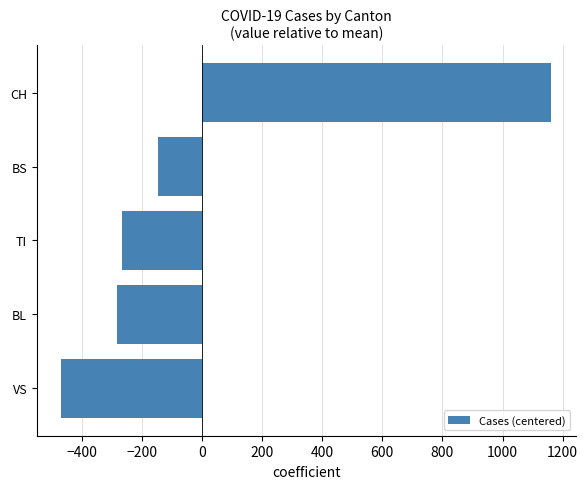

List the labels in order of value, smallest first.

VS, BL, TI, BS, CH